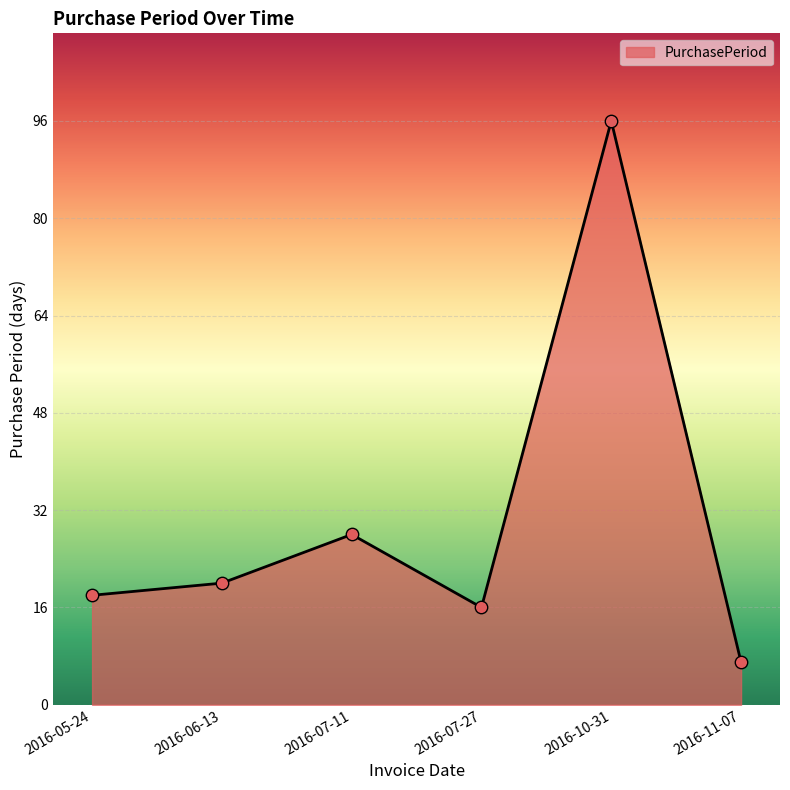

What is the change in value from 2016-05-24 to 2016-06-13?

+2